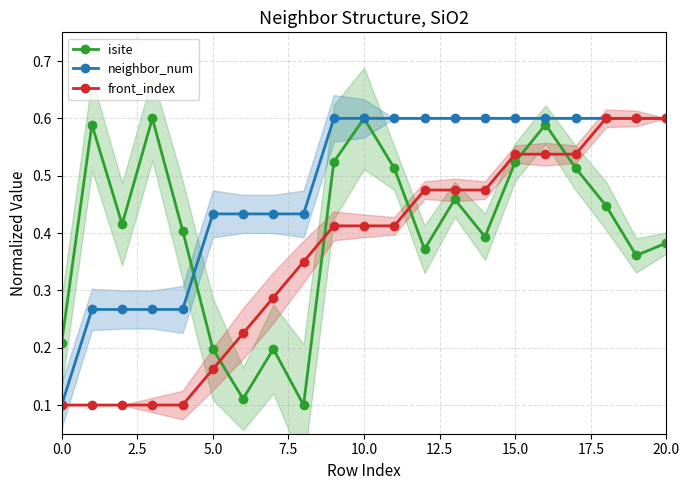

True or false: neighbor_num has more than 0 points higher than both neighbors.

False